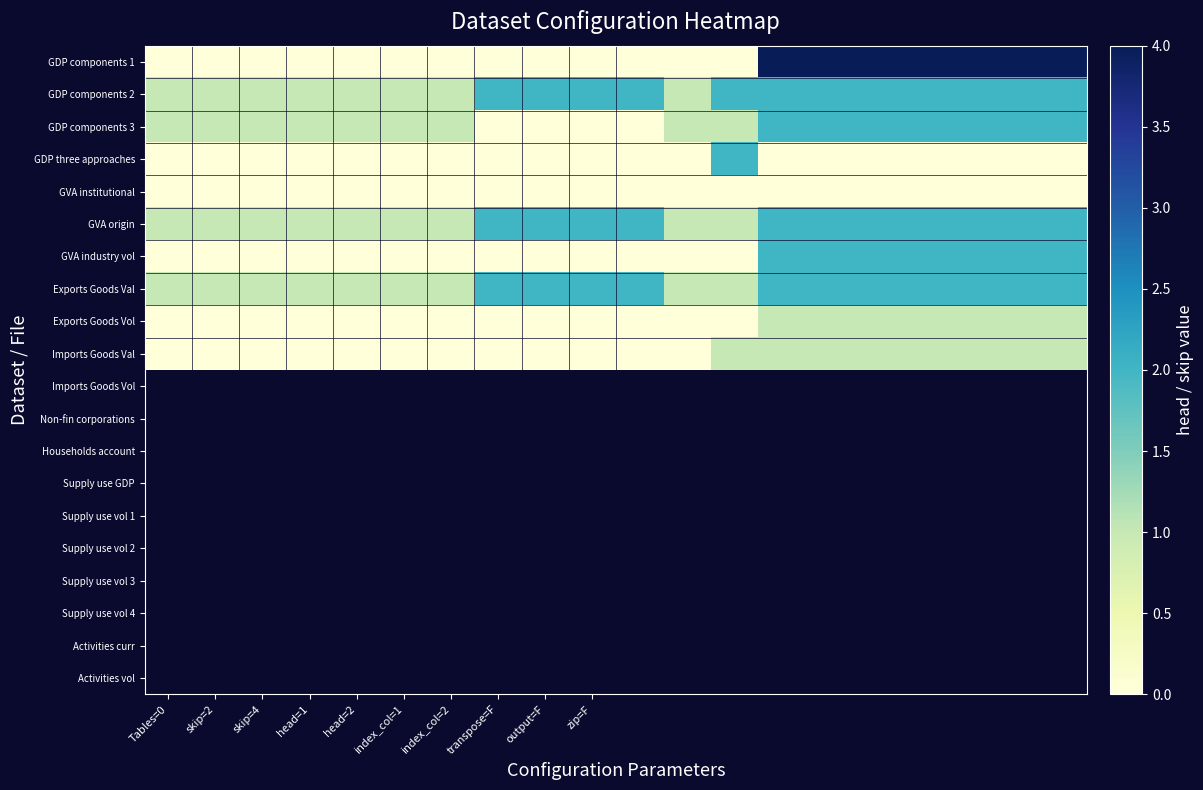

Rank the series by their maximum value, from lowest to highest.

GVA institutional, Exports Goods Vol, Imports Goods Val, GDP components 2, GDP components 3, GDP three approaches, GVA origin, GVA industry vol, Exports Goods Val, GDP components 1